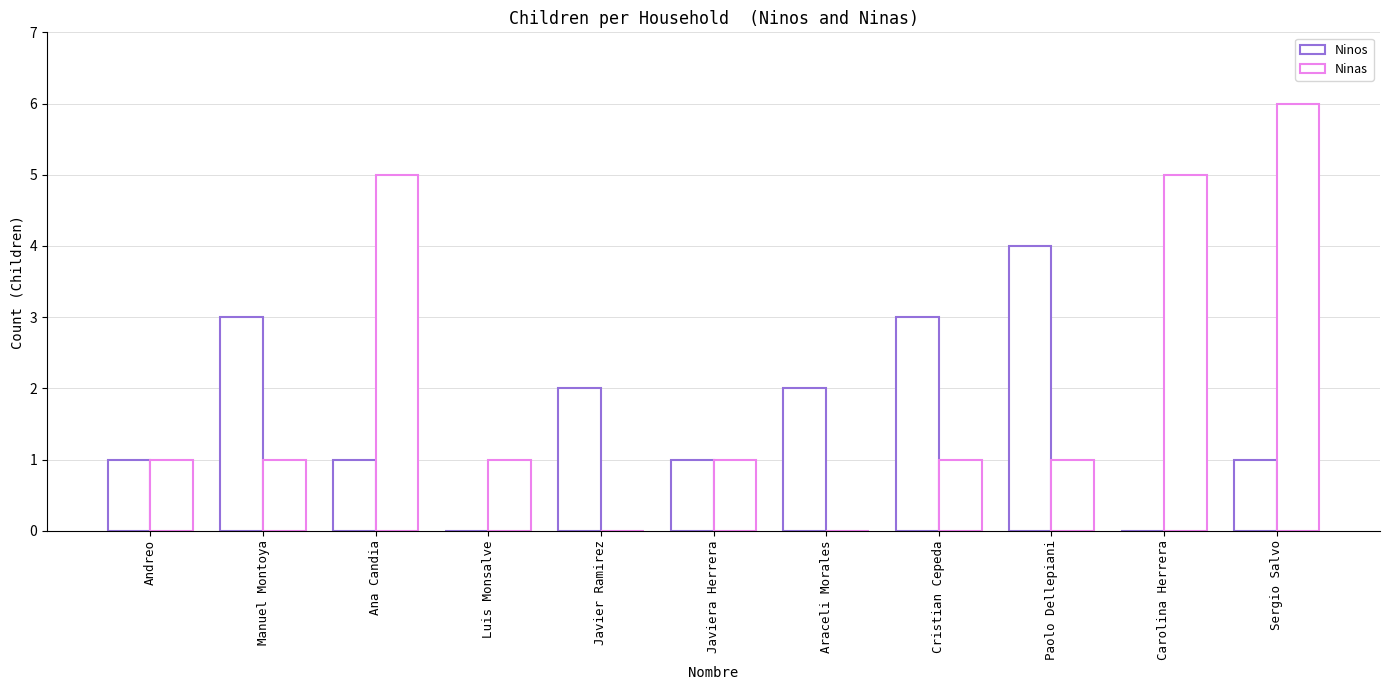

Count the number of categories in the chart.

11